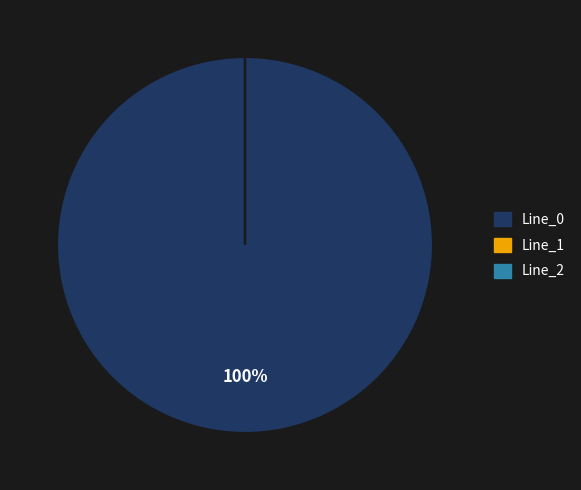

To the nearest percent, what is the difference between the largest and smallest slice percentages?

100%